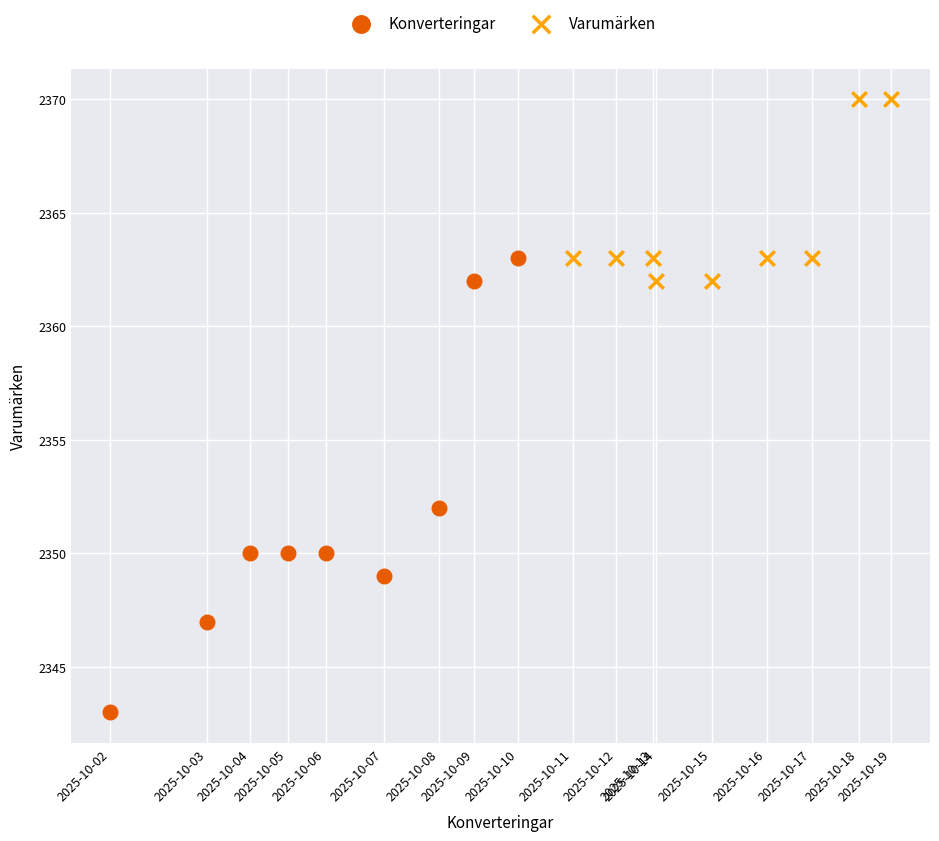

Which series reaches the maximum Y coordinate?

Varumärken